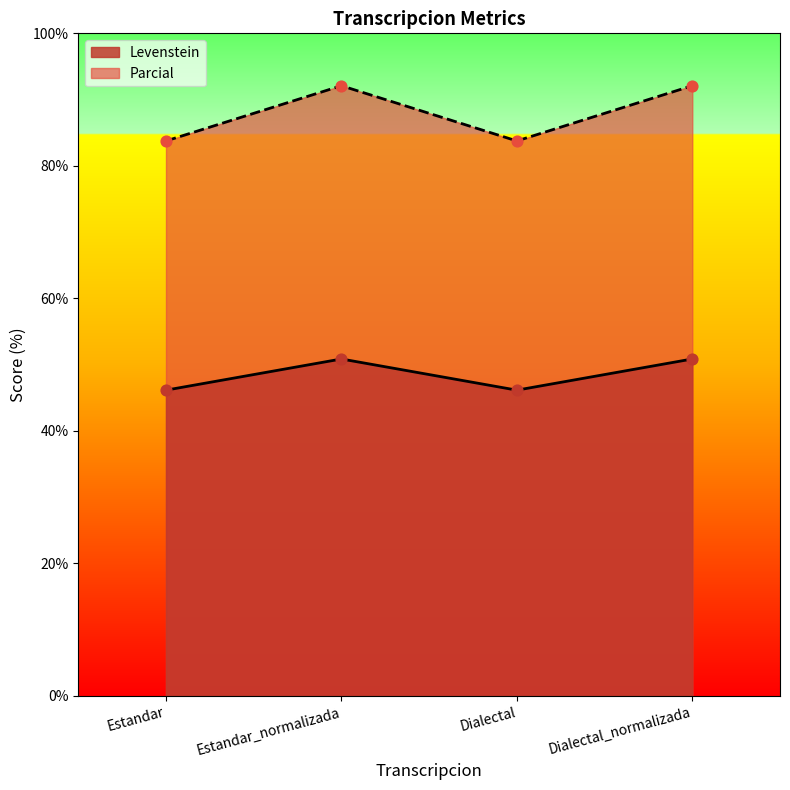

At which category is the sum across all series the highest?

Estandar_normalizada